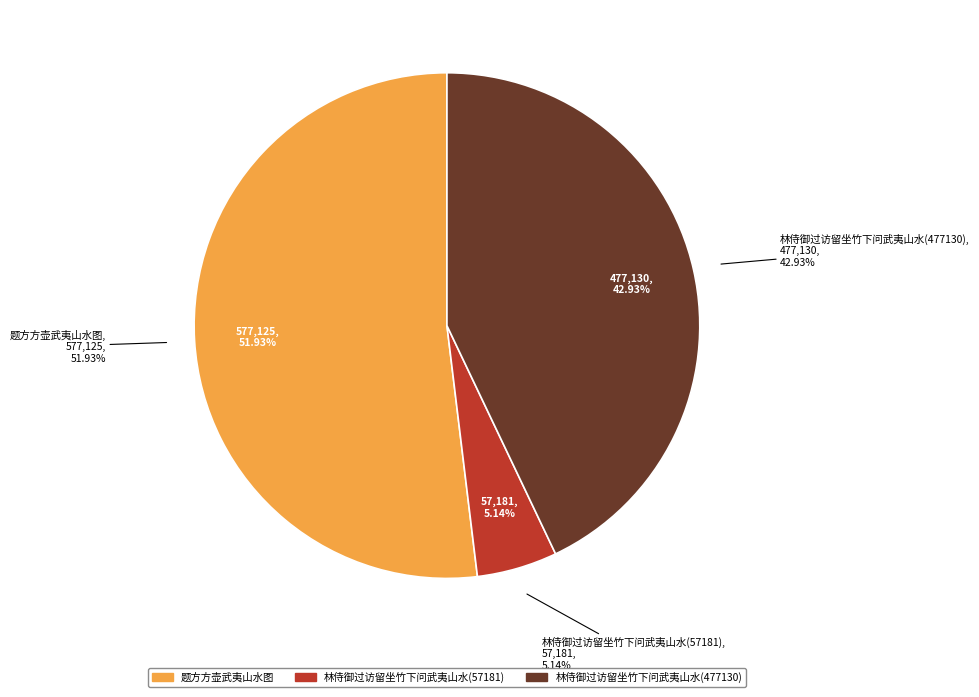

What is the change in value from 题方方壶武夷山水图 to 林侍御过访留坐竹下问武夷山水(477130)?

-99995